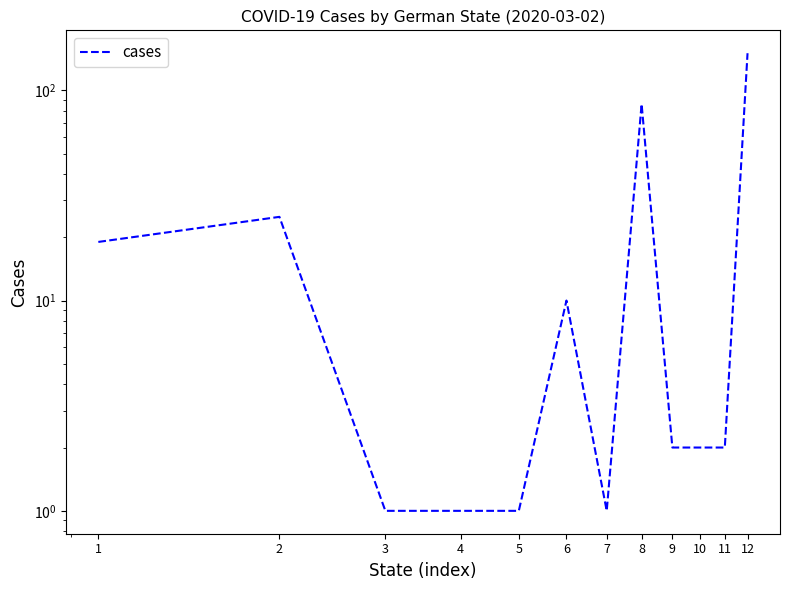

How many interior local peaks (higher than both neighbors) does the data have?

3